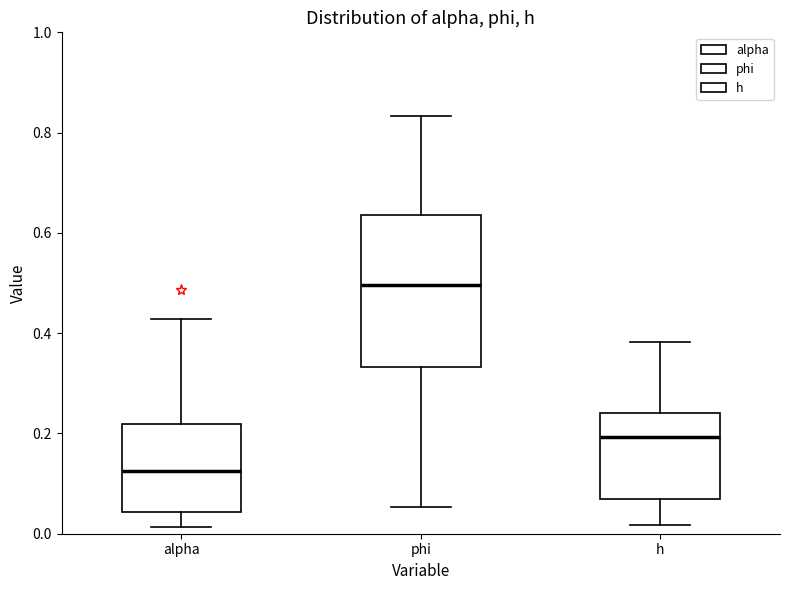

Which box's median line is the lowest?

alpha